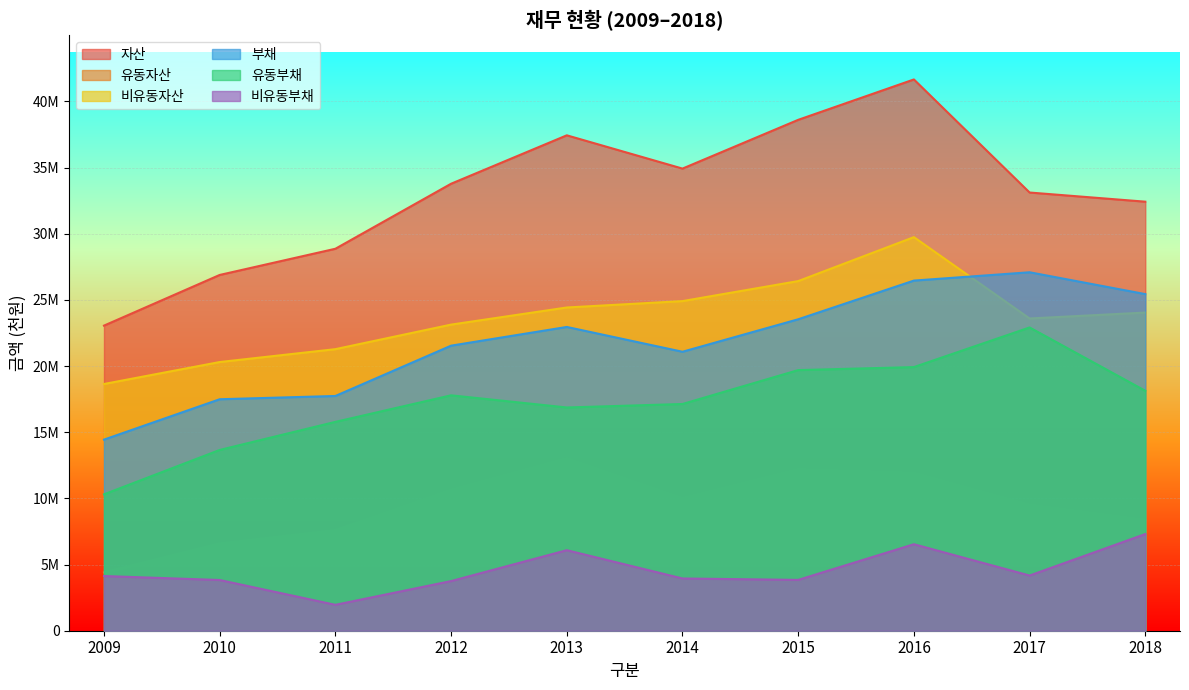

True or false: 유동자산 has a value of 2234728 at 2017.

False